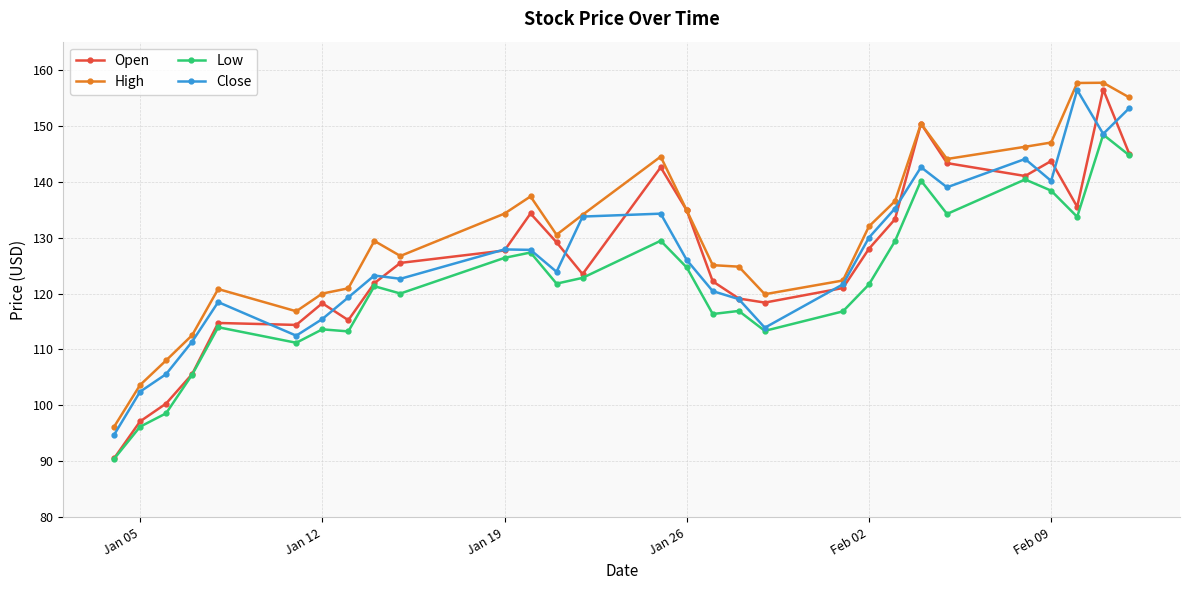

In Close, how many points are lower than both neighbors (excluding endpoints)?

7